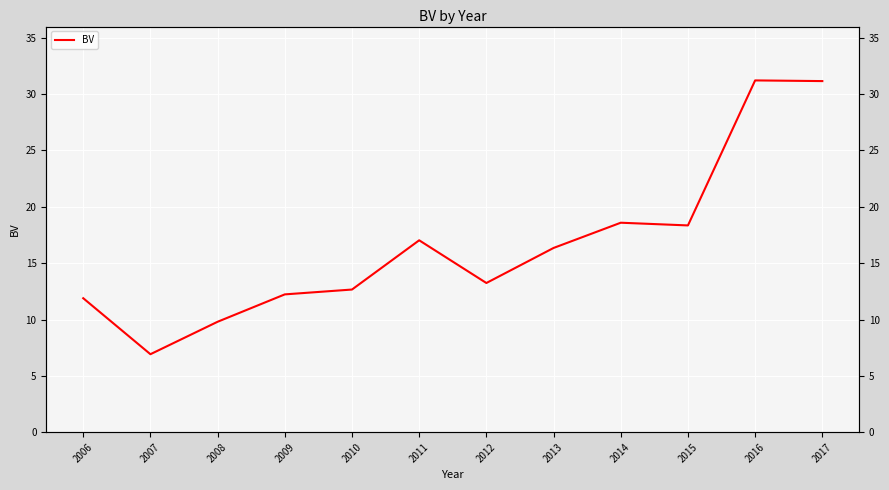

How many points are higher than both their immediate neighbors (excluding endpoints)?

3